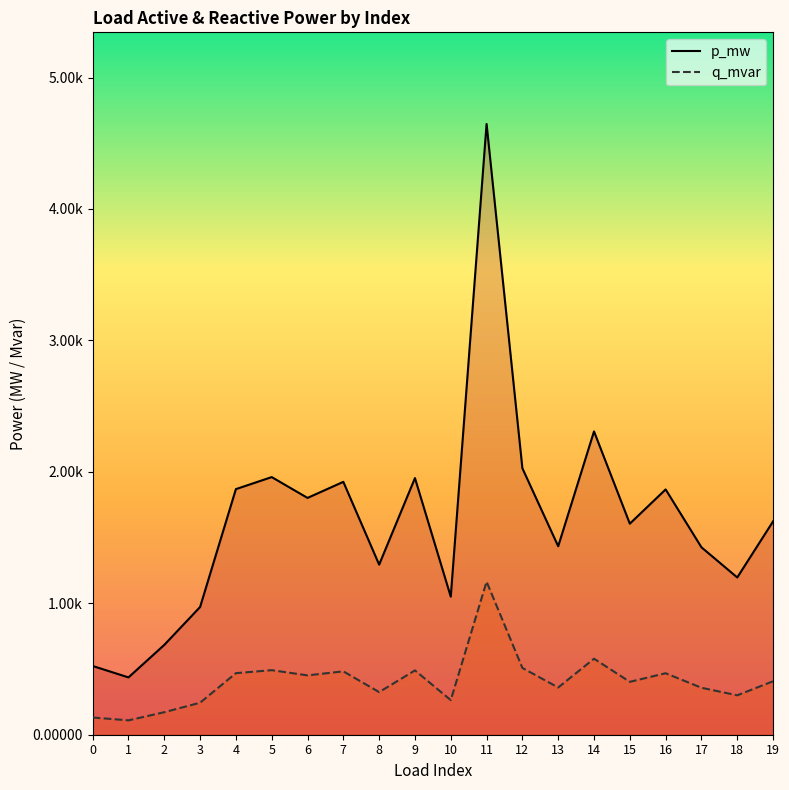

True or false: q_mvar and p_mw cross at least once.

False